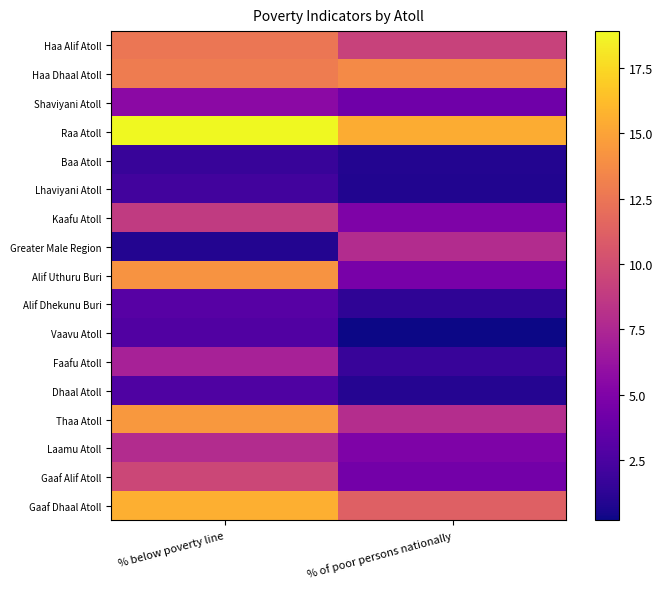

Which has a higher value, % below poverty line or % of poor persons nationally?

% below poverty line